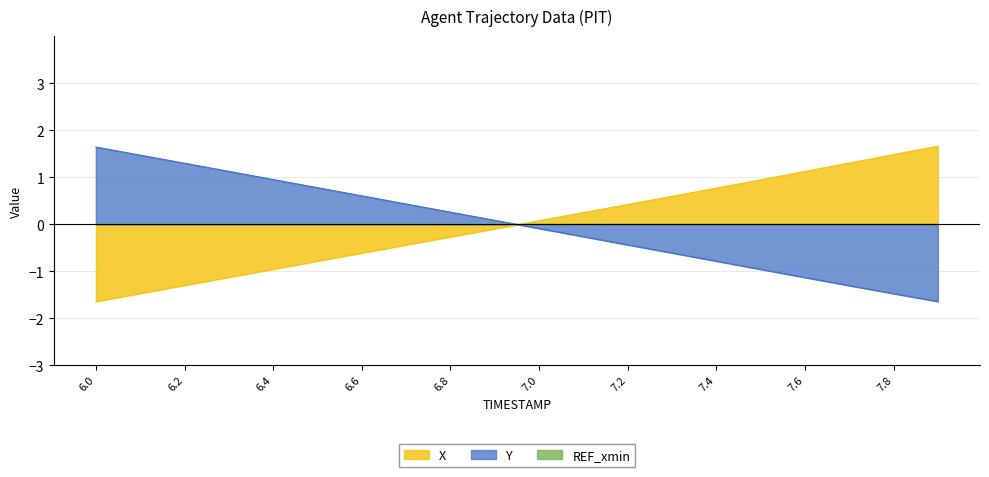

Between 7.3 and 7.9, which series saw the biggest shift?

X